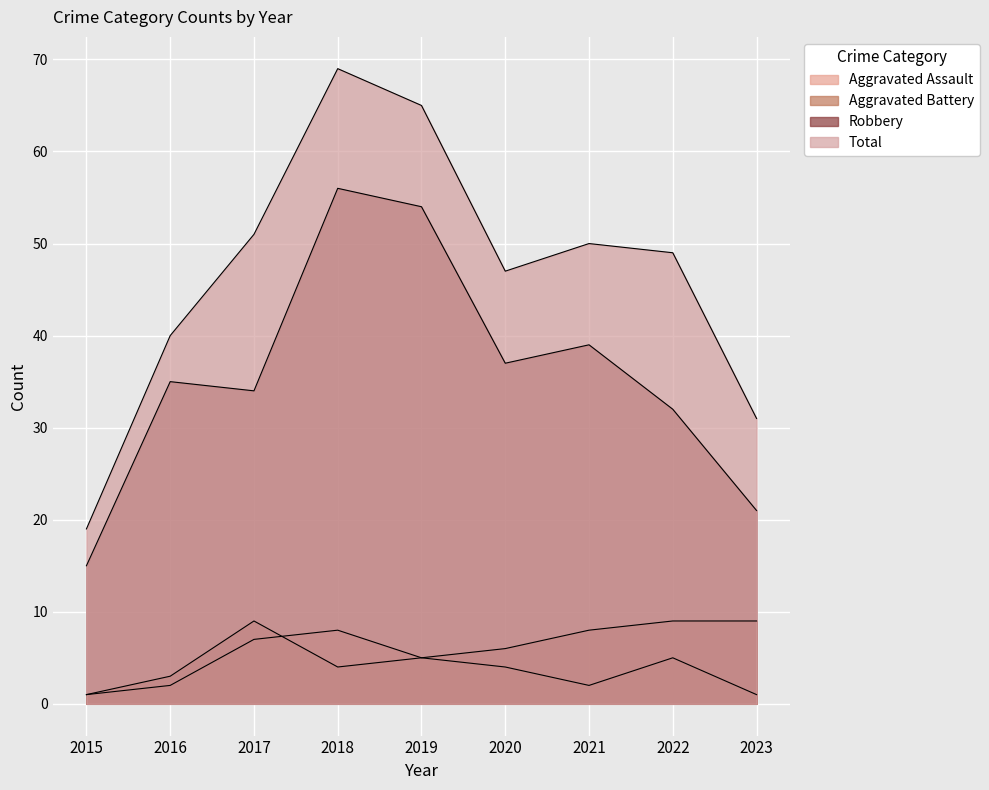

Count the number of data series in this chart.

4